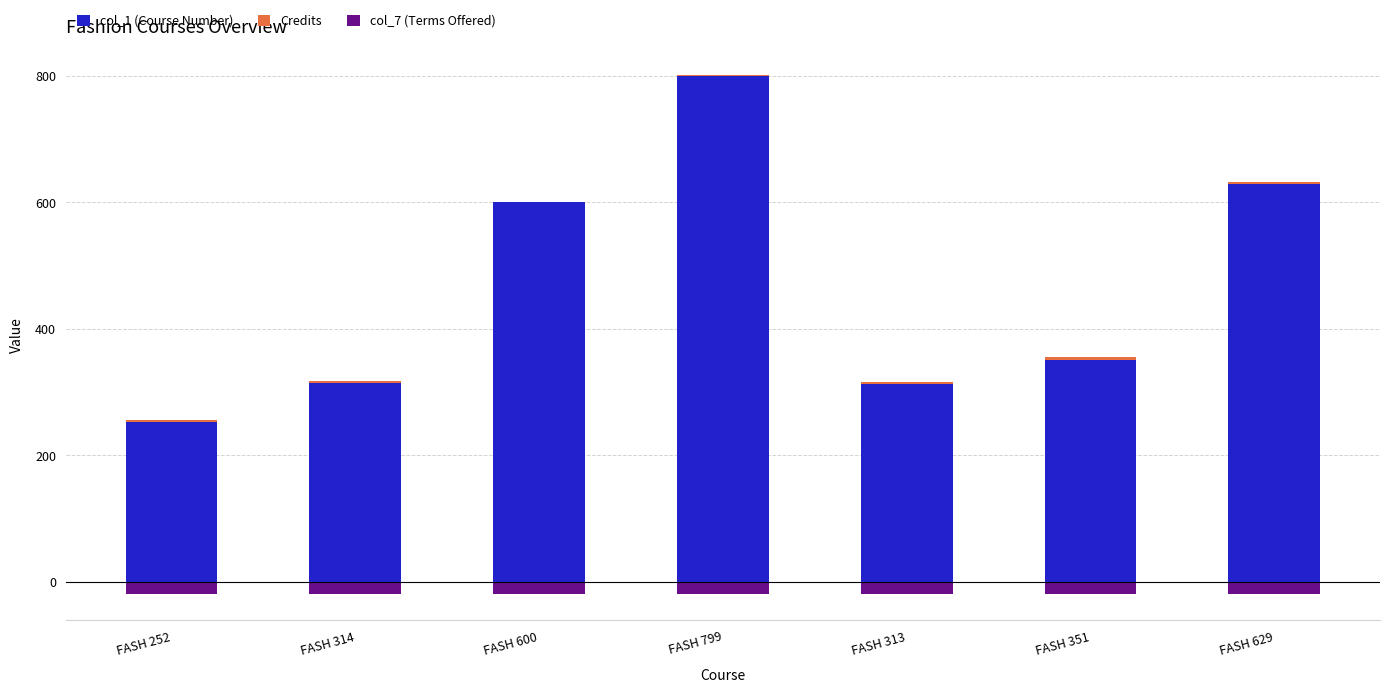

How many bars are there in total?

21